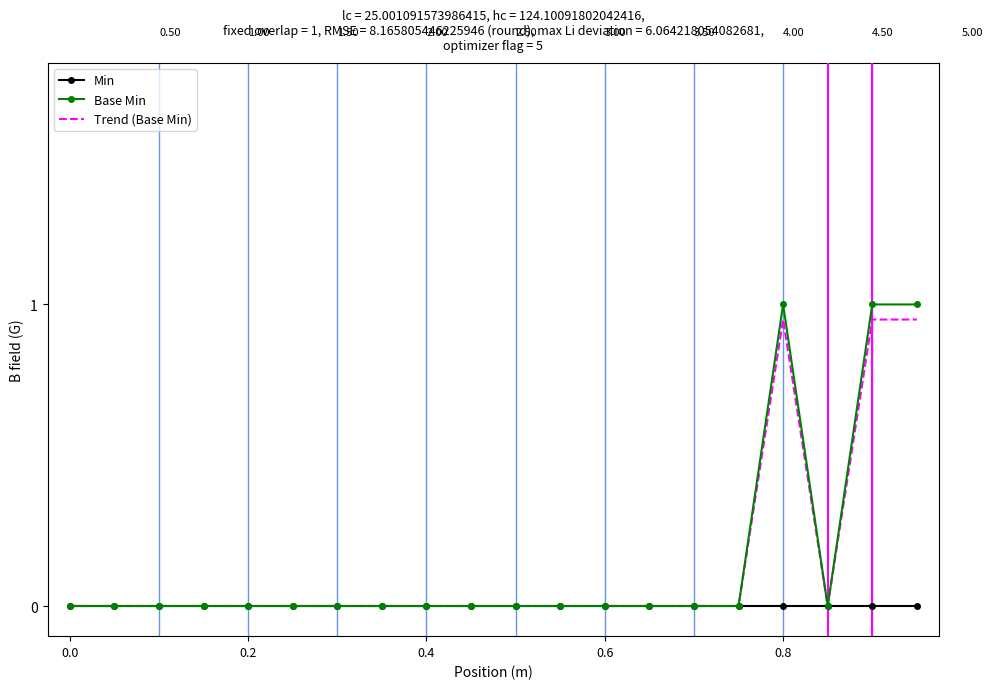

Which series has the largest range (max minus min)?

Base Min